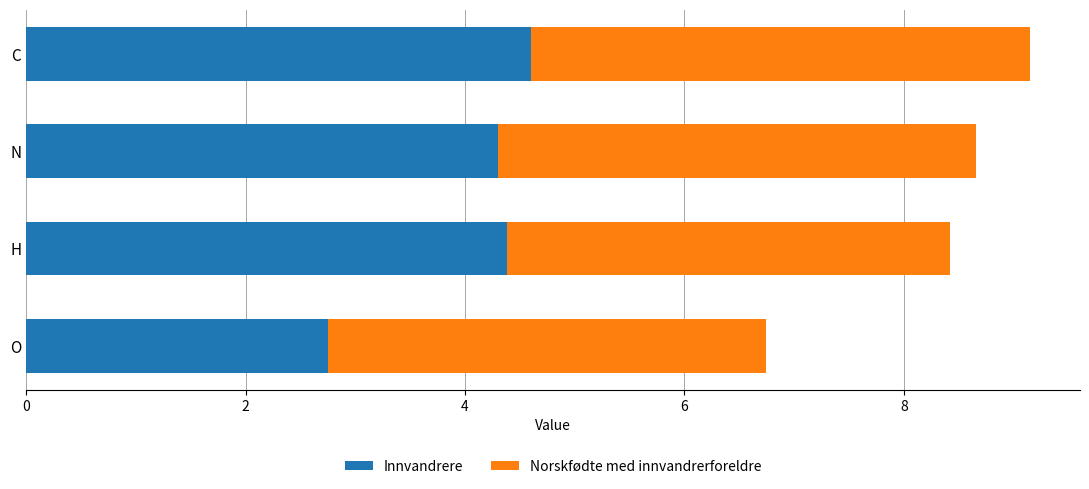

At which label is Innvandrere closest to 3?

O